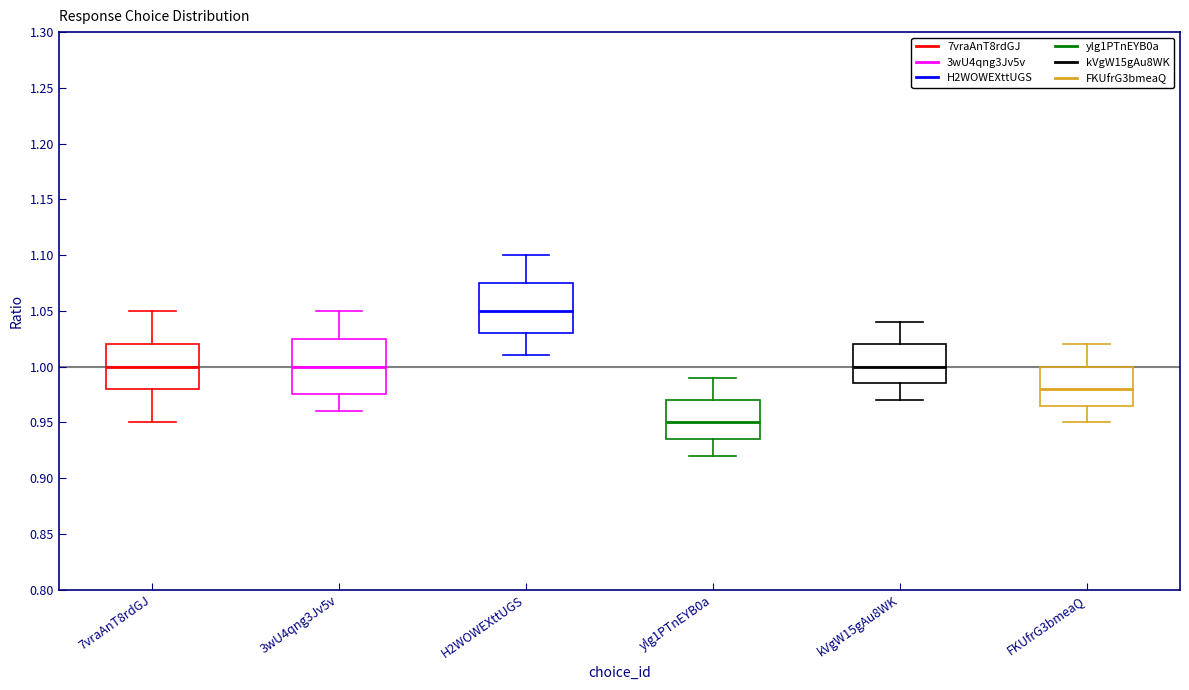

Where does the lower whisker of the box for H2WOWEXttUGS end on the y-axis? The values are not printed on the chart, so give them approximately, as read against the axis.

1.010